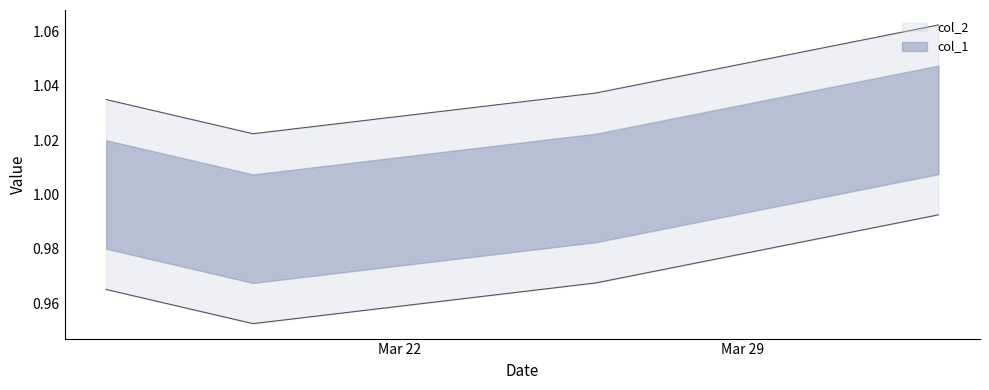

At 2021-03-19, list the series in order from smallest to largest.

col_2, col_1